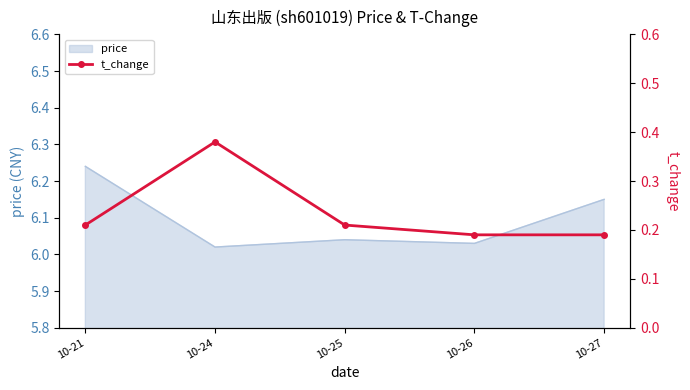

At which category does the data reach its first local peak?

10-24